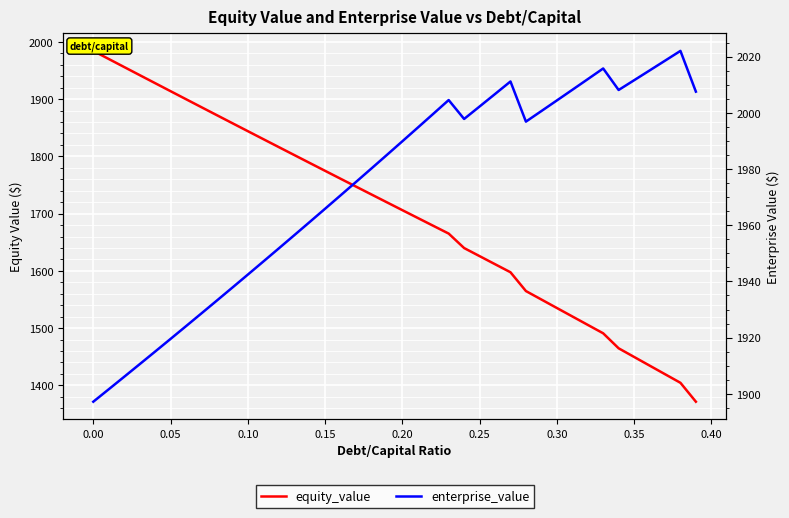

Reading left to right, extract all data points from this chart.

equity_value: 1984.1	1970.0	1955.9	1941.8	1927.8	1913.8	1899.8	1885.8	1871.8	1857.9	1844.0	1830.1	1816.2	1802.3	1788.5	1774.7	1760.9	1747.2	1733.4	1719.7	1706.0	1692.4	1678.7	1665.1	1639.8	1625.7	1611.6	1597.6	1564.8	1550.0	1535.2	1520.5	1505.7	1491.0	1464.8	1449.7	1434.7	1419.6	1404.6	1371.5
enterprise_value: 1897.2	1901.6	1906.1	1910.5	1915.0	1919.5	1924.1	1928.6	1933.2	1937.8	1942.4	1947.1	1951.7	1956.4	1961.1	1965.9	1970.6	1975.4	1980.2	1985.0	1989.9	1994.7	1999.6	2004.5	1997.8	2002.2	2006.7	2011.2	1996.9	2000.6	2004.4	2008.2	2012.0	2015.8	2008.1	2011.6	2015.1	2018.5	2022.0	2007.5